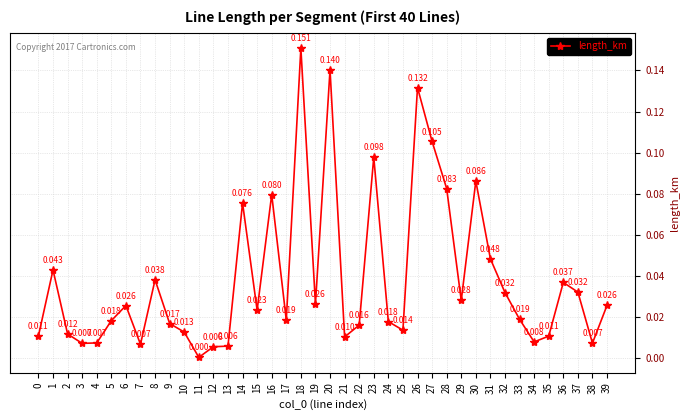

The value at 22 is 0.0. True or false?

False